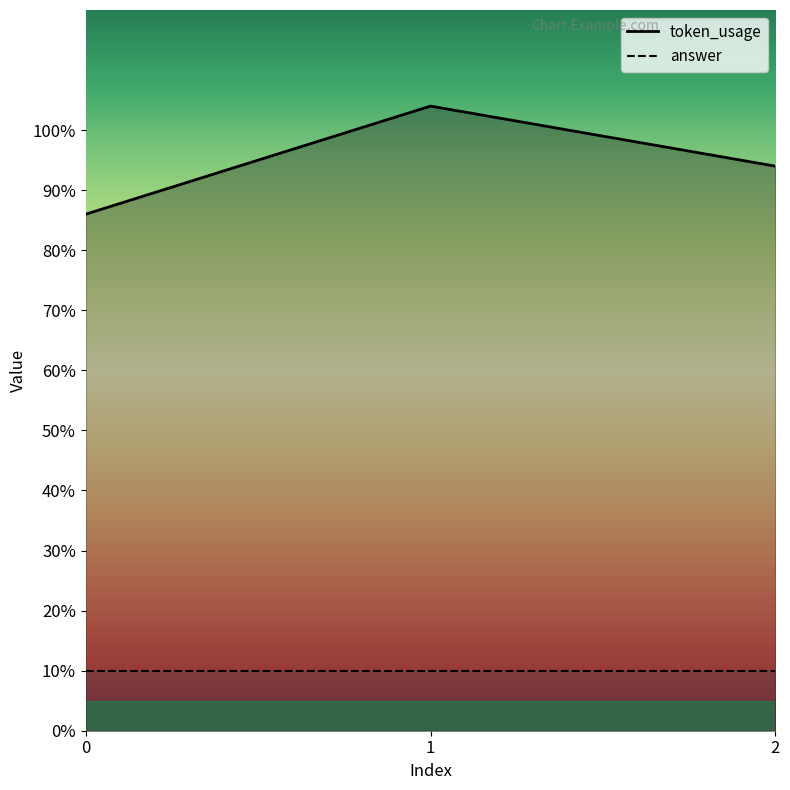

What is the difference between the maximum and minimum values?

18